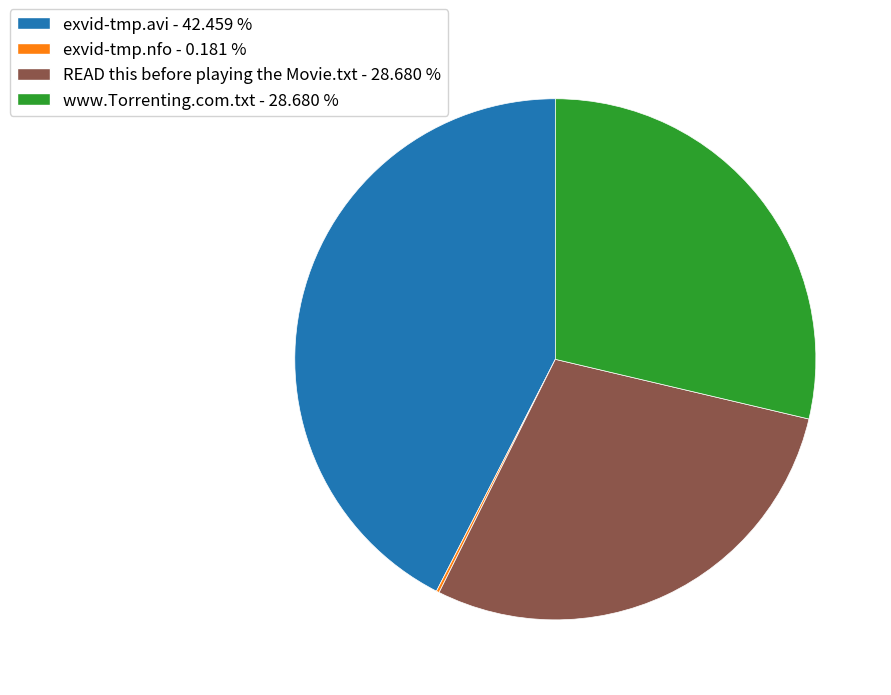

Is there any slice that represents more than half of the pie?

No